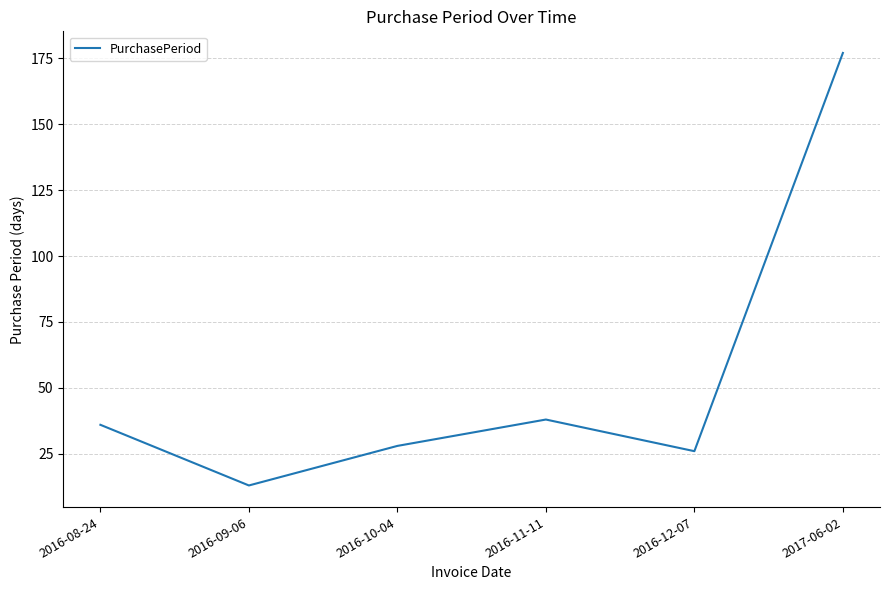

Reading right to left, extract all data points from this chart.

177	26	38	28	13	36